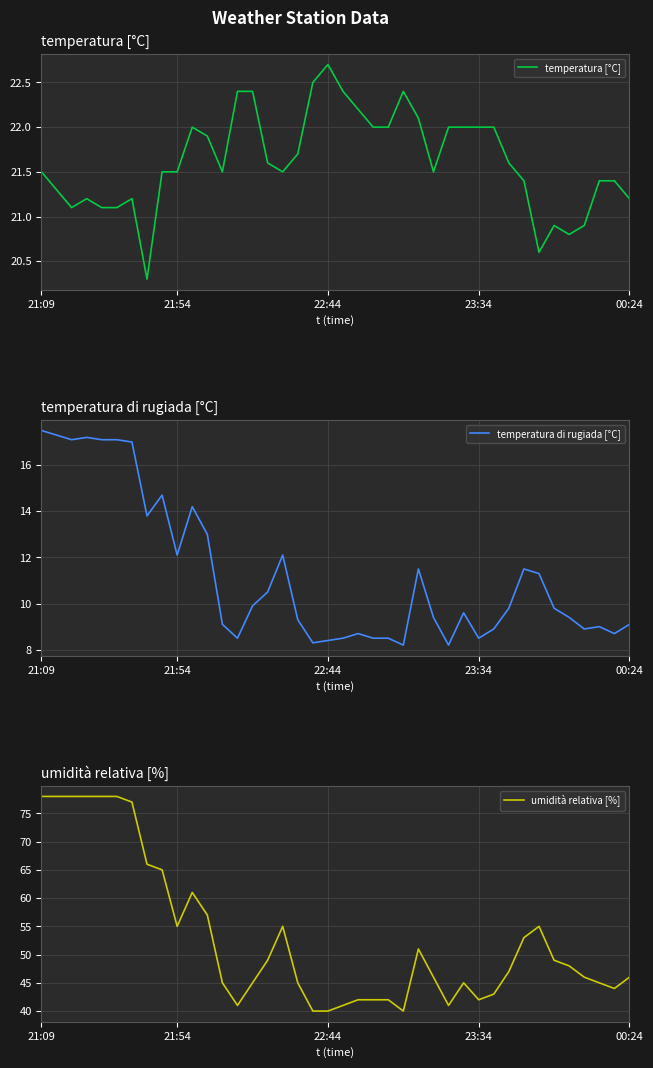

Which series has the largest total across all categories?

umidità relativa [%]